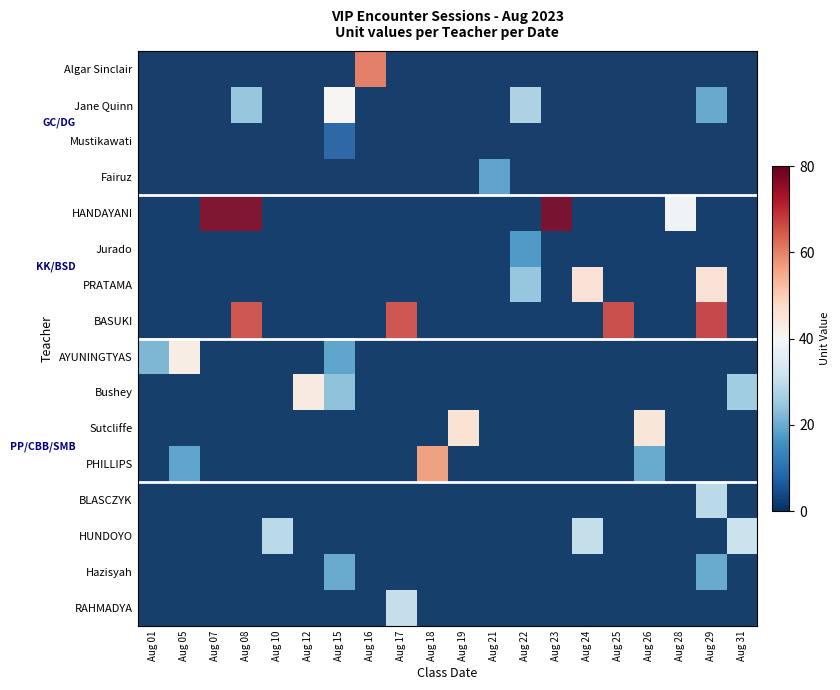

Reading left to right, transcribe all the data shown in this chart.

Algar Sinclair: Aug 01=0.0	Aug 05=0.0	Aug 07=0.0	Aug 08=0.0	Aug 10=0.0	Aug 12=0.0	Aug 15=0.0	Aug 16=0.8	Aug 17=0.0	Aug 18=0.0	Aug 19=0.0	Aug 21=0.0	Aug 22=0.0	Aug 23=0.0	Aug 24=0.0	Aug 25=0.0	Aug 26=0.0	Aug 28=0.0	Aug 29=0.0	Aug 31=0.0
Jane Quinn: Aug 01=0.0	Aug 05=0.0	Aug 07=0.0	Aug 08=0.3	Aug 10=0.0	Aug 12=0.0	Aug 15=0.5	Aug 16=0.0	Aug 17=0.0	Aug 18=0.0	Aug 19=0.0	Aug 21=0.0	Aug 22=0.3	Aug 23=0.0	Aug 24=0.0	Aug 25=0.0	Aug 26=0.0	Aug 28=0.0	Aug 29=0.2	Aug 31=0.0
Mustikawati: Aug 01=0.0	Aug 05=0.0	Aug 07=0.0	Aug 08=0.0	Aug 10=0.0	Aug 12=0.0	Aug 15=0.1	Aug 16=0.0	Aug 17=0.0	Aug 18=0.0	Aug 19=0.0	Aug 21=0.0	Aug 22=0.0	Aug 23=0.0	Aug 24=0.0	Aug 25=0.0	Aug 26=0.0	Aug 28=0.0	Aug 29=0.0	Aug 31=0.0
Fairuz: Aug 01=0.0	Aug 05=0.0	Aug 07=0.0	Aug 08=0.0	Aug 10=0.0	Aug 12=0.0	Aug 15=0.0	Aug 16=0.0	Aug 17=0.0	Aug 18=0.0	Aug 19=0.0	Aug 21=0.2	Aug 22=0.0	Aug 23=0.0	Aug 24=0.0	Aug 25=0.0	Aug 26=0.0	Aug 28=0.0	Aug 29=0.0	Aug 31=0.0
HANDAYANI: Aug 01=0.0	Aug 05=0.0	Aug 07=1.0	Aug 08=1.0	Aug 10=0.0	Aug 12=0.0	Aug 15=0.0	Aug 16=0.0	Aug 17=0.0	Aug 18=0.0	Aug 19=0.0	Aug 21=0.0	Aug 22=0.0	Aug 23=1.0	Aug 24=0.0	Aug 25=0.0	Aug 26=0.0	Aug 28=0.5	Aug 29=0.0	Aug 31=0.0
Jurado: Aug 01=0.0	Aug 05=0.0	Aug 07=0.0	Aug 08=0.0	Aug 10=0.0	Aug 12=0.0	Aug 15=0.0	Aug 16=0.0	Aug 17=0.0	Aug 18=0.0	Aug 19=0.0	Aug 21=0.0	Aug 22=0.2	Aug 23=0.0	Aug 24=0.0	Aug 25=0.0	Aug 26=0.0	Aug 28=0.0	Aug 29=0.0	Aug 31=0.0
PRATAMA: Aug 01=0.0	Aug 05=0.0	Aug 07=0.0	Aug 08=0.0	Aug 10=0.0	Aug 12=0.0	Aug 15=0.0	Aug 16=0.0	Aug 17=0.0	Aug 18=0.0	Aug 19=0.0	Aug 21=0.0	Aug 22=0.3	Aug 23=0.0	Aug 24=0.6	Aug 25=0.0	Aug 26=0.0	Aug 28=0.0	Aug 29=0.6	Aug 31=0.0
BASUKI: Aug 01=0.0	Aug 05=0.0	Aug 07=0.0	Aug 08=0.8	Aug 10=0.0	Aug 12=0.0	Aug 15=0.0	Aug 16=0.0	Aug 17=0.8	Aug 18=0.0	Aug 19=0.0	Aug 21=0.0	Aug 22=0.0	Aug 23=0.0	Aug 24=0.0	Aug 25=0.8	Aug 26=0.0	Aug 28=0.0	Aug 29=0.8	Aug 31=0.0
AYUNINGTYAS: Aug 01=0.3	Aug 05=0.5	Aug 07=0.0	Aug 08=0.0	Aug 10=0.0	Aug 12=0.0	Aug 15=0.2	Aug 16=0.0	Aug 17=0.0	Aug 18=0.0	Aug 19=0.0	Aug 21=0.0	Aug 22=0.0	Aug 23=0.0	Aug 24=0.0	Aug 25=0.0	Aug 26=0.0	Aug 28=0.0	Aug 29=0.0	Aug 31=0.0
Bushey: Aug 01=0.0	Aug 05=0.0	Aug 07=0.0	Aug 08=0.0	Aug 10=0.0	Aug 12=0.6	Aug 15=0.3	Aug 16=0.0	Aug 17=0.0	Aug 18=0.0	Aug 19=0.0	Aug 21=0.0	Aug 22=0.0	Aug 23=0.0	Aug 24=0.0	Aug 25=0.0	Aug 26=0.0	Aug 28=0.0	Aug 29=0.0	Aug 31=0.3
Sutcliffe: Aug 01=0.0	Aug 05=0.0	Aug 07=0.0	Aug 08=0.0	Aug 10=0.0	Aug 12=0.0	Aug 15=0.0	Aug 16=0.0	Aug 17=0.0	Aug 18=0.0	Aug 19=0.6	Aug 21=0.0	Aug 22=0.0	Aug 23=0.0	Aug 24=0.0	Aug 25=0.0	Aug 26=0.6	Aug 28=0.0	Aug 29=0.0	Aug 31=0.0
PHILLIPS: Aug 01=0.0	Aug 05=0.2	Aug 07=0.0	Aug 08=0.0	Aug 10=0.0	Aug 12=0.0	Aug 15=0.0	Aug 16=0.0	Aug 17=0.0	Aug 18=0.7	Aug 19=0.0	Aug 21=0.0	Aug 22=0.0	Aug 23=0.0	Aug 24=0.0	Aug 25=0.0	Aug 26=0.2	Aug 28=0.0	Aug 29=0.0	Aug 31=0.0
BLASCZYK: Aug 01=0.0	Aug 05=0.0	Aug 07=0.0	Aug 08=0.0	Aug 10=0.0	Aug 12=0.0	Aug 15=0.0	Aug 16=0.0	Aug 17=0.0	Aug 18=0.0	Aug 19=0.0	Aug 21=0.0	Aug 22=0.0	Aug 23=0.0	Aug 24=0.0	Aug 25=0.0	Aug 26=0.0	Aug 28=0.0	Aug 29=0.4	Aug 31=0.0
HUNDOYO: Aug 01=0.0	Aug 05=0.0	Aug 07=0.0	Aug 08=0.0	Aug 10=0.4	Aug 12=0.0	Aug 15=0.0	Aug 16=0.0	Aug 17=0.0	Aug 18=0.0	Aug 19=0.0	Aug 21=0.0	Aug 22=0.0	Aug 23=0.0	Aug 24=0.4	Aug 25=0.0	Aug 26=0.0	Aug 28=0.0	Aug 29=0.0	Aug 31=0.4
Hazisyah: Aug 01=0.0	Aug 05=0.0	Aug 07=0.0	Aug 08=0.0	Aug 10=0.0	Aug 12=0.0	Aug 15=0.2	Aug 16=0.0	Aug 17=0.0	Aug 18=0.0	Aug 19=0.0	Aug 21=0.0	Aug 22=0.0	Aug 23=0.0	Aug 24=0.0	Aug 25=0.0	Aug 26=0.0	Aug 28=0.0	Aug 29=0.2	Aug 31=0.0
RAHMADYA: Aug 01=0.0	Aug 05=0.0	Aug 07=0.0	Aug 08=0.0	Aug 10=0.0	Aug 12=0.0	Aug 15=0.0	Aug 16=0.0	Aug 17=0.4	Aug 18=0.0	Aug 19=0.0	Aug 21=0.0	Aug 22=0.0	Aug 23=0.0	Aug 24=0.0	Aug 25=0.0	Aug 26=0.0	Aug 28=0.0	Aug 29=0.0	Aug 31=0.0